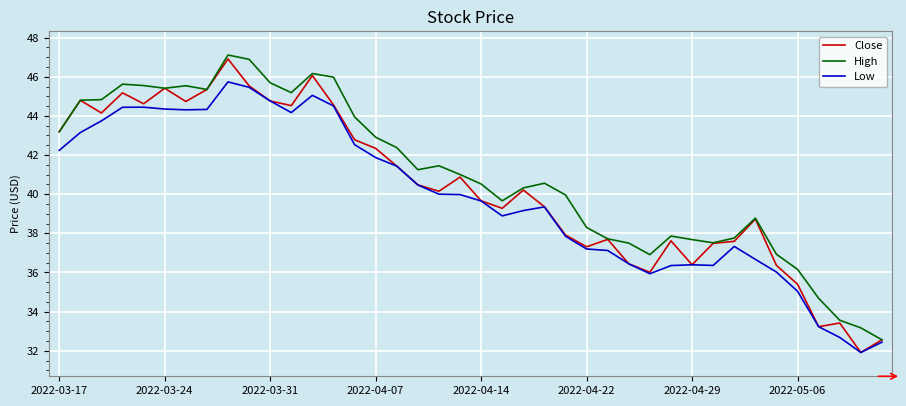

What is the greatest value displayed?

47.1